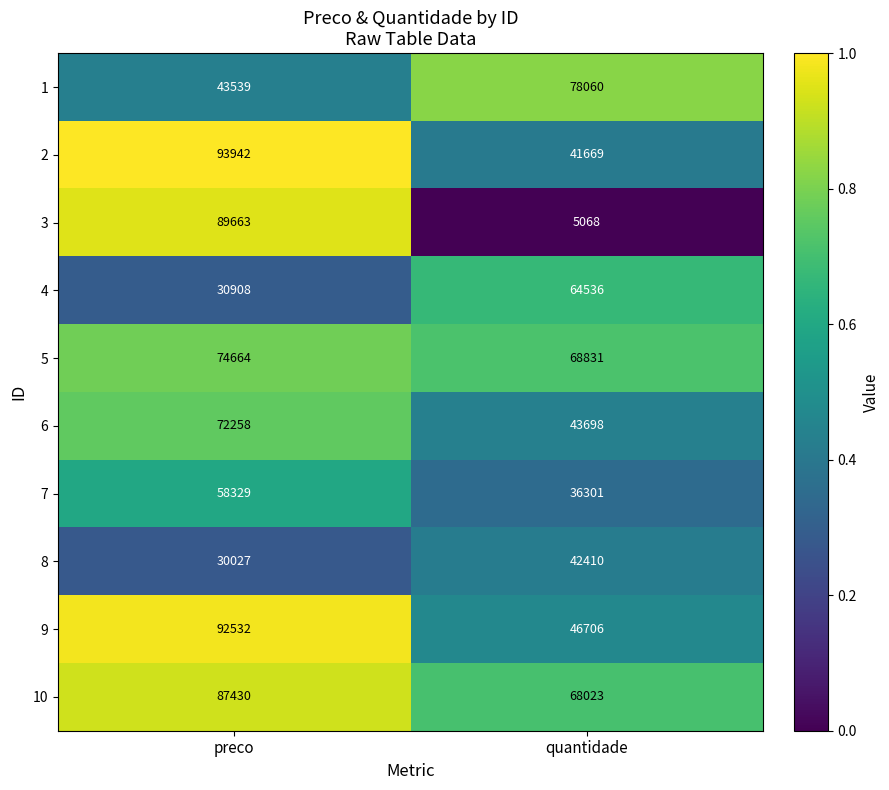

Rank the categories by 8 value from lowest to highest.

preco, quantidade